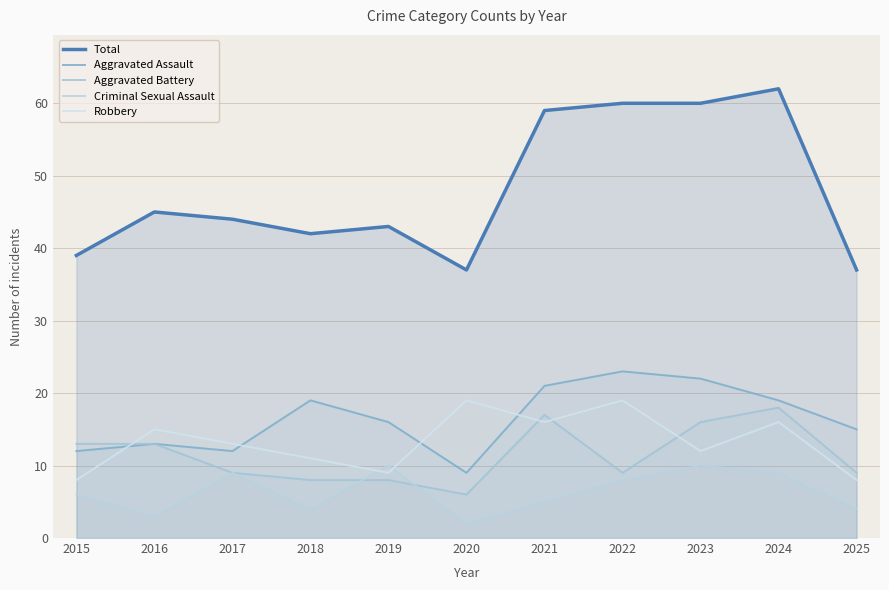

How many data points in Total are above 44?

5